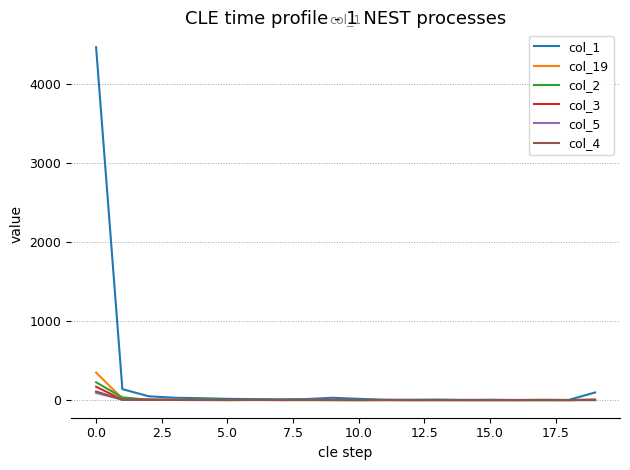

What is the difference between the maximum and second lowest values in the col_5 series?

91